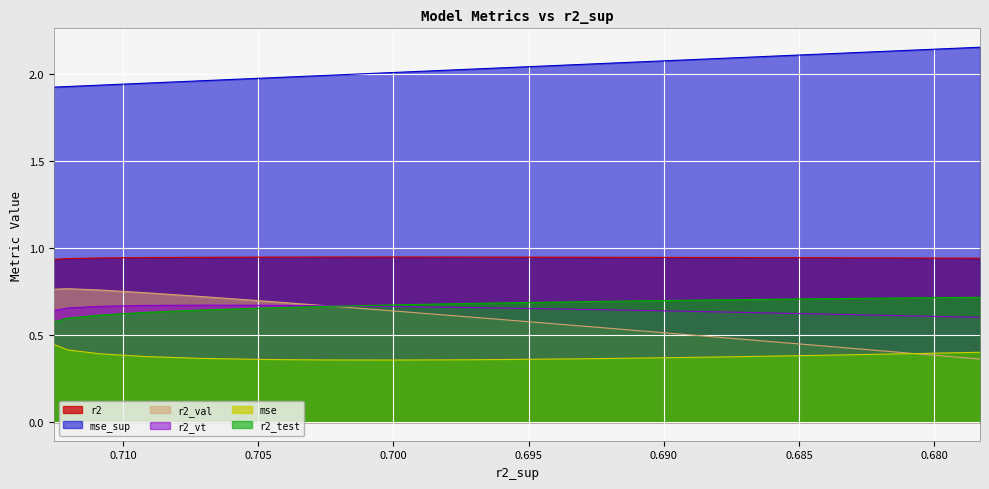

Which series changed the most between model_30_2_14 and model_30_2_17?

r2_val